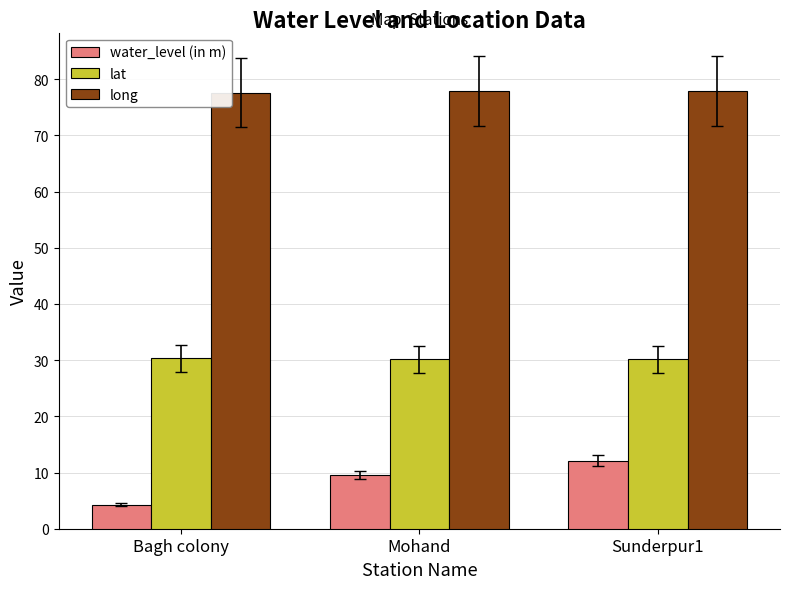

At how many categories does at least one series exceed 54?

3